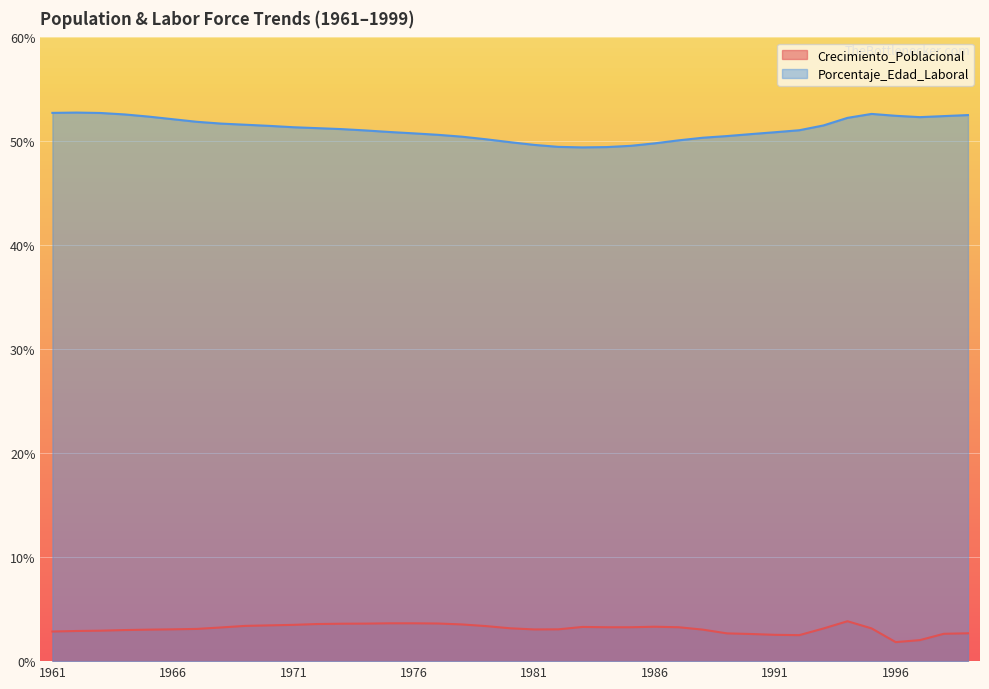

What is the total value across all series at 1983?

52.7